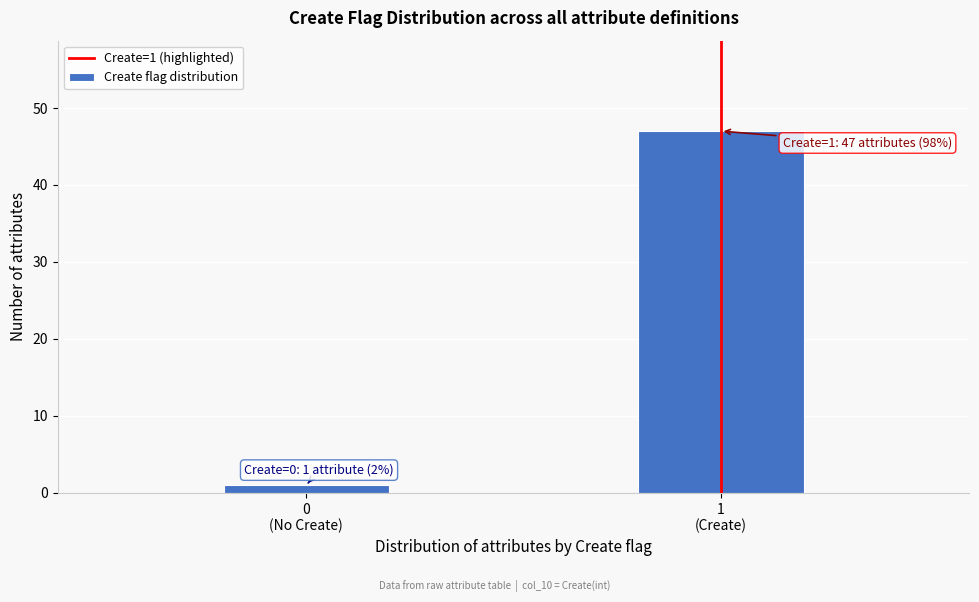

Reading left to right, transcribe all the data shown in this chart.

1	47